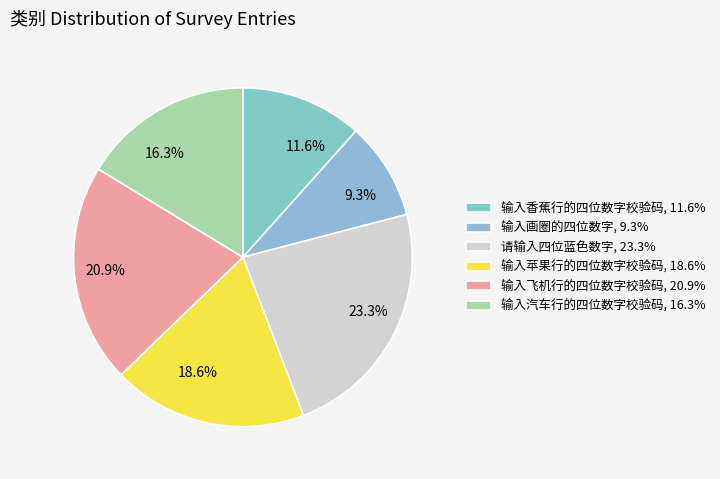

What percentage is NOT represented by 输入画圈的四位数字?

90.7%